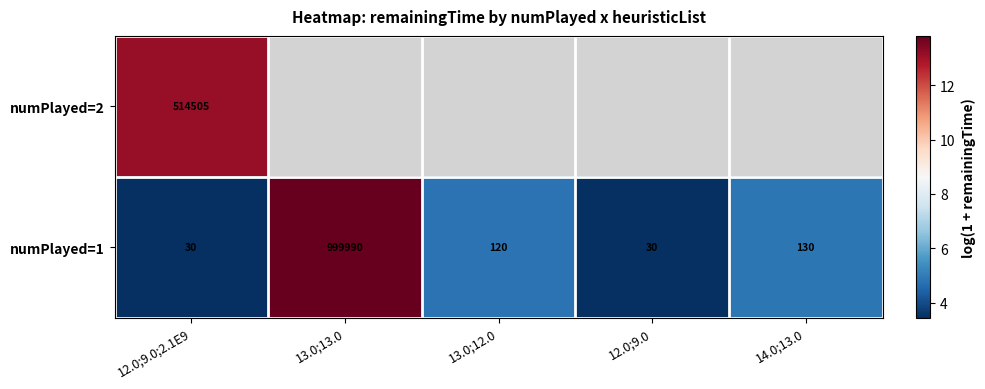

Which label corresponds to the largest value in the chart?

13.0;13.0